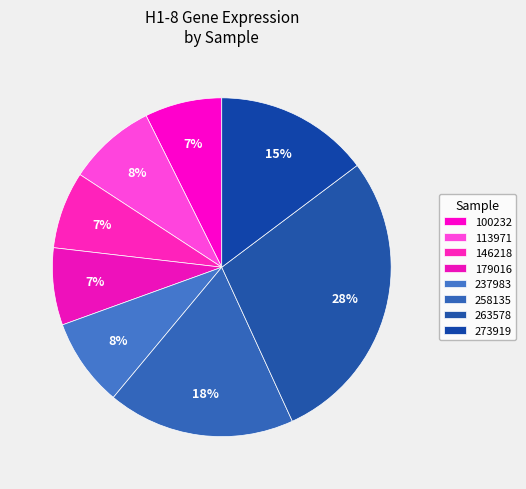

Which slice is the largest?

263578